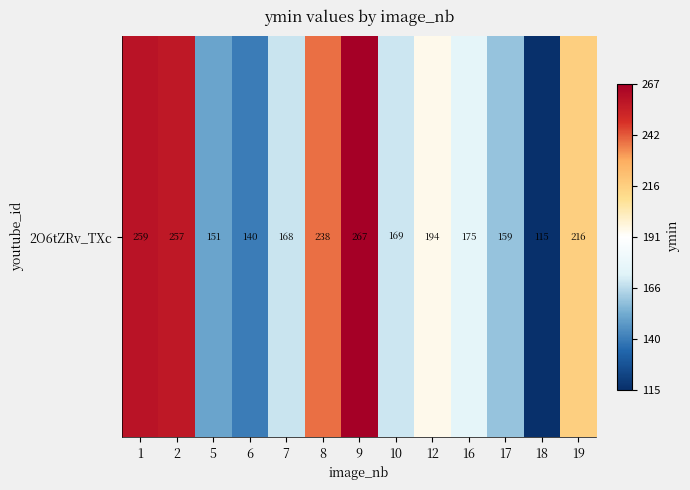

The chart shows a value of 46 at 18. True or false?

False